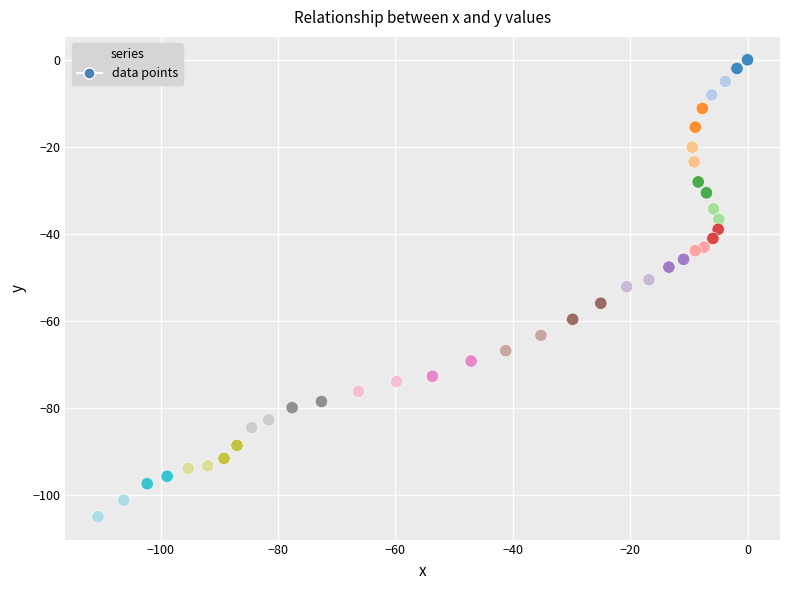

What is the range of X values (max minus min)?

110.7